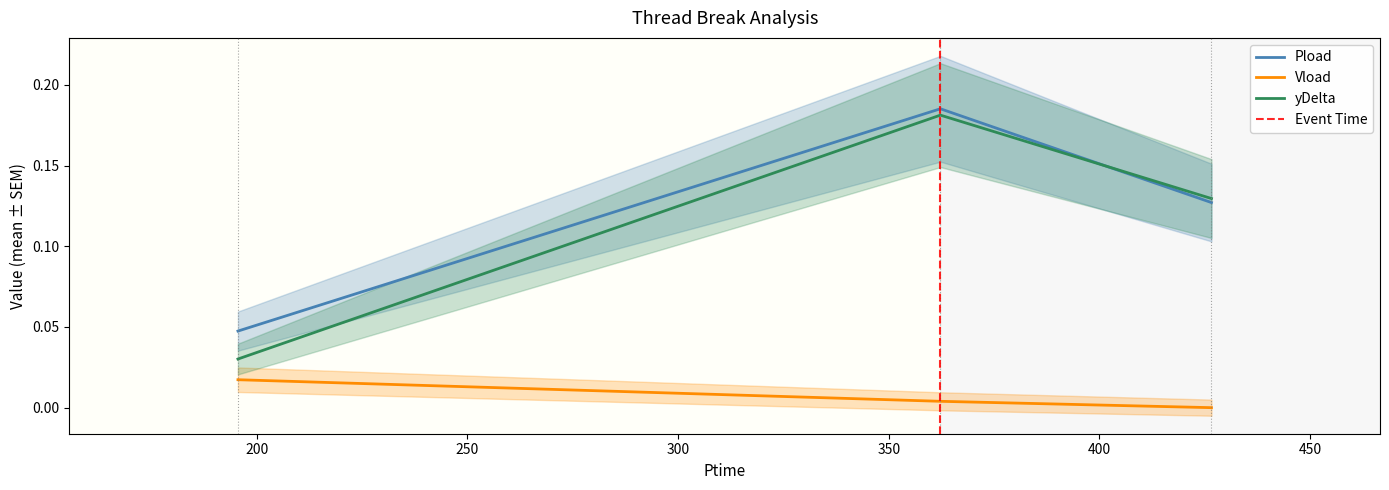

What is the total value across all series at 1?

0.1